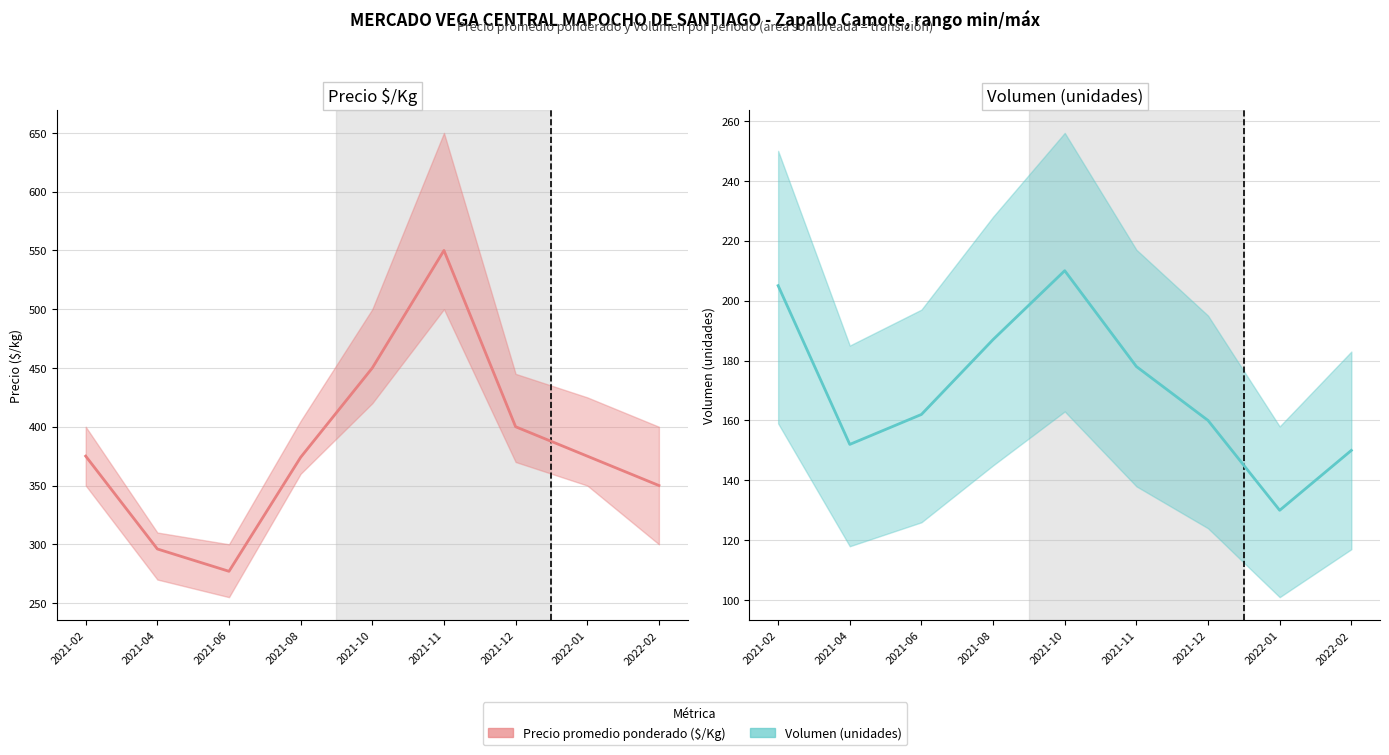

What is the sum of all Volumen values?

1534